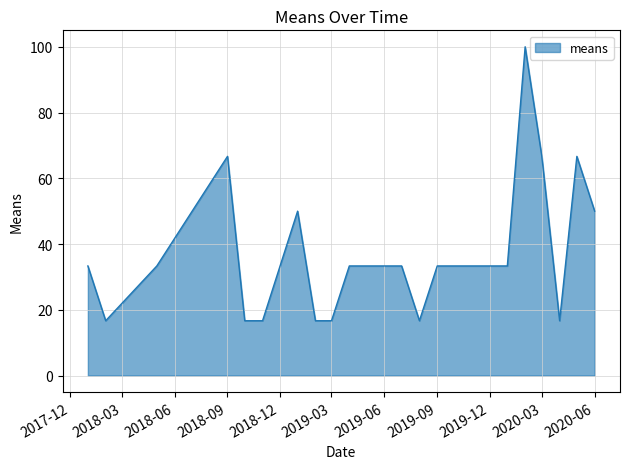

What is the difference between the maximum and minimum values?

83.3